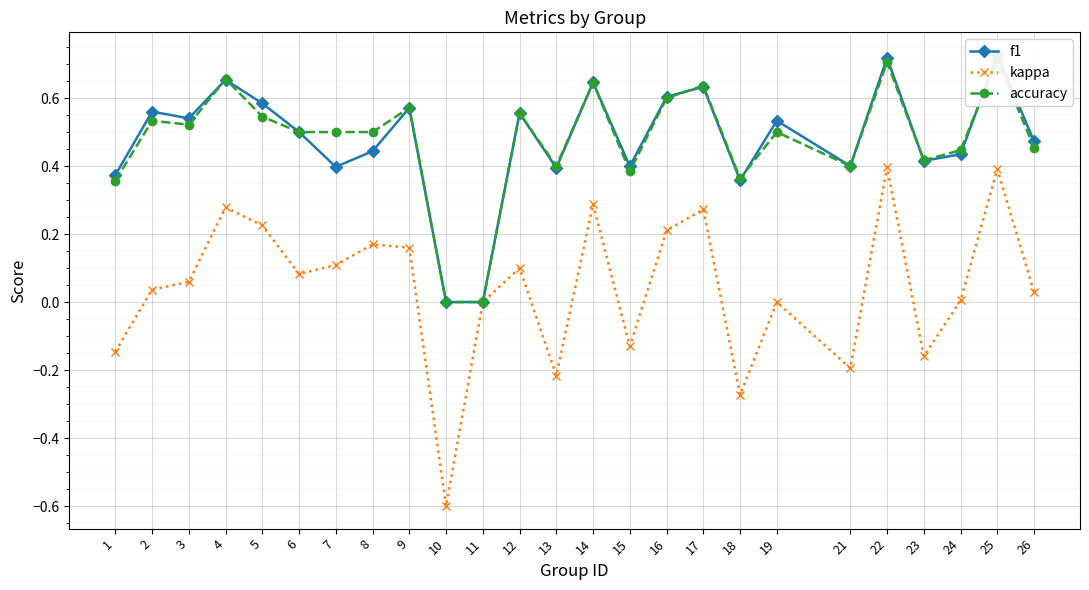

Which has a higher value, 18 or 19?

19